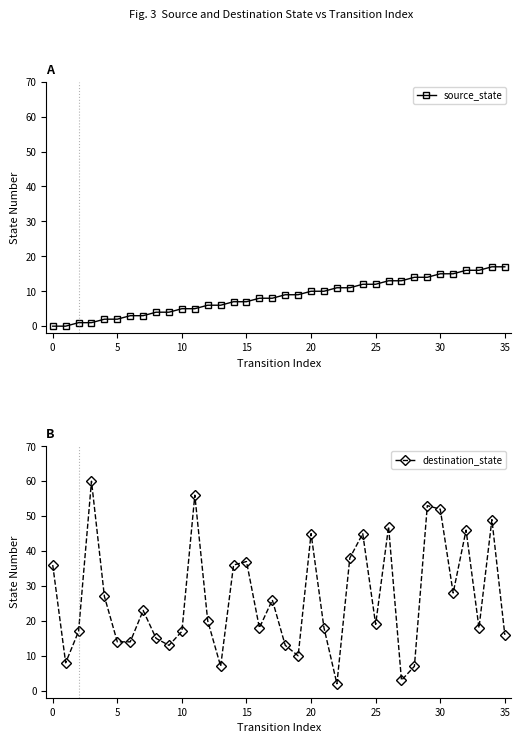

How many lines are shown in the chart?

2